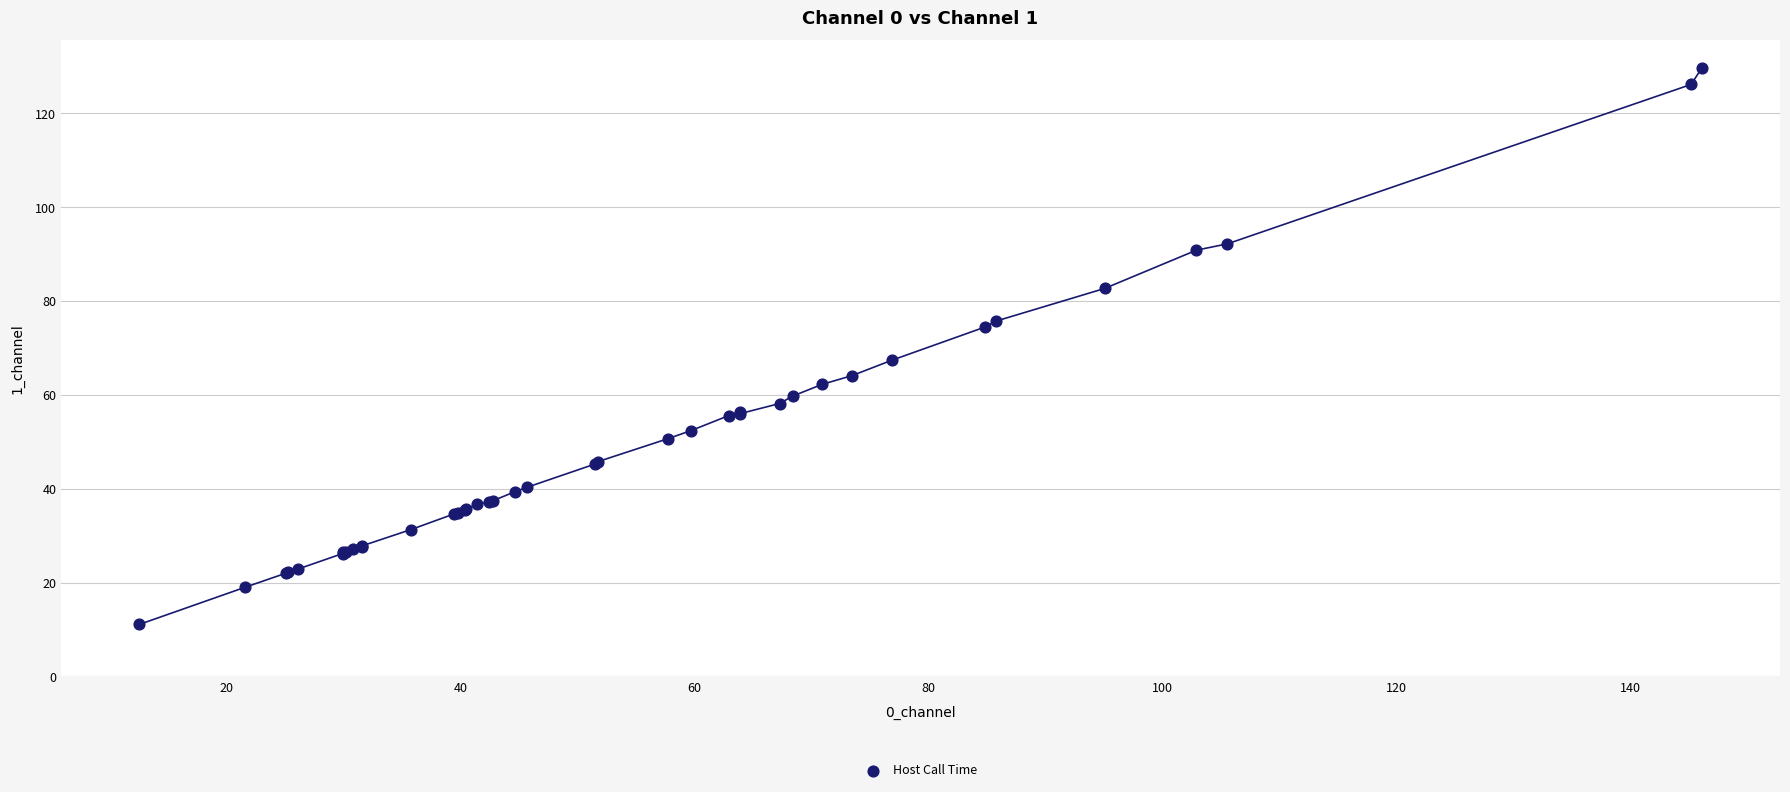

What Y value in the scatter plot is closest to 70?

67.4